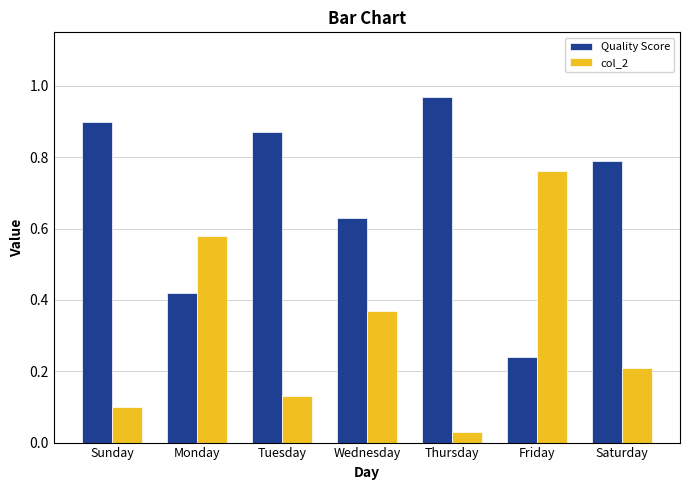

Is the value of col_2 at Monday greater than the value of Quality Score at Saturday?

No